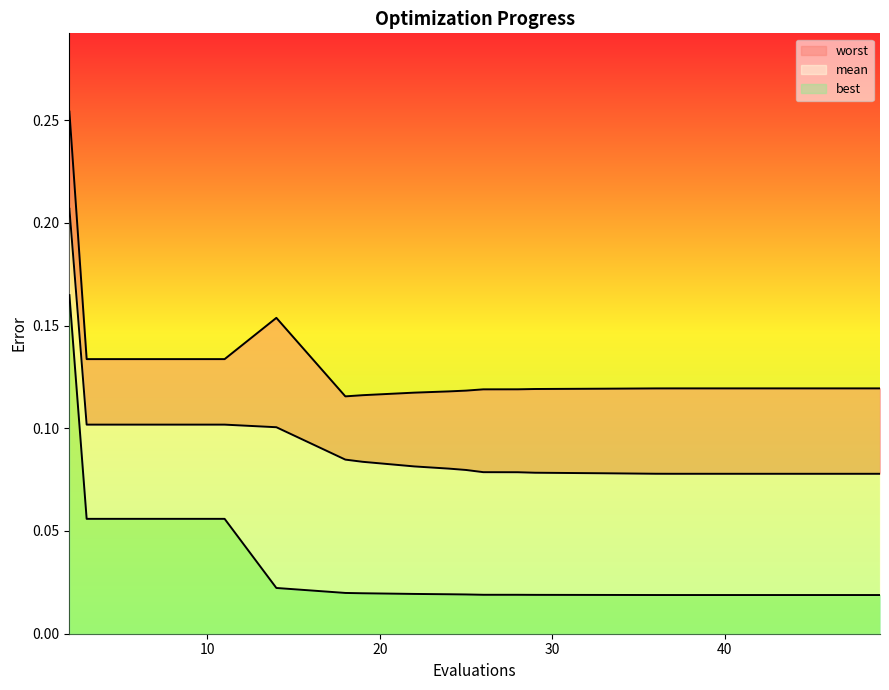

Is the value of best at 48 greater than the value of mean at 49?

No